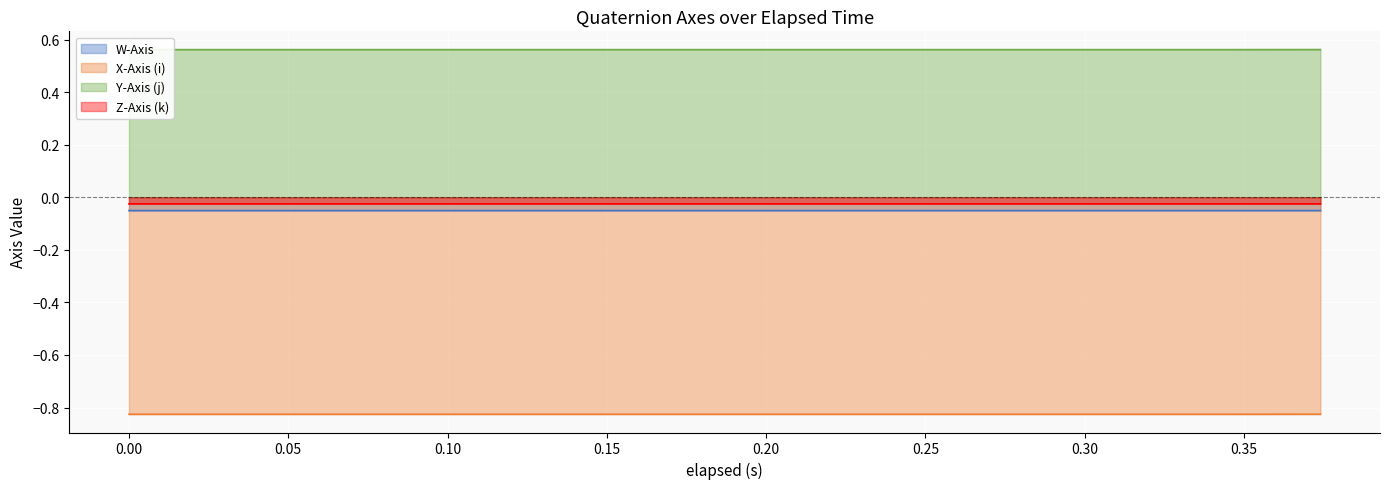

What are all the series names shown in the legend?

W-Axis, X-Axis (i), Y-Axis (j), Z-Axis (k)